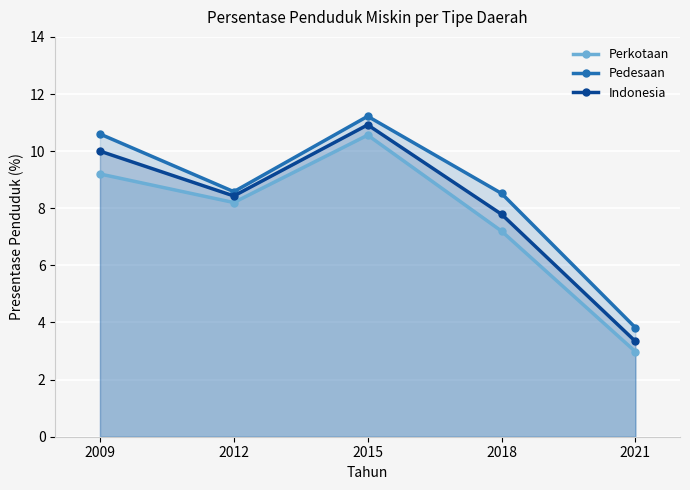

At which category is the sum across all series the highest?

2015